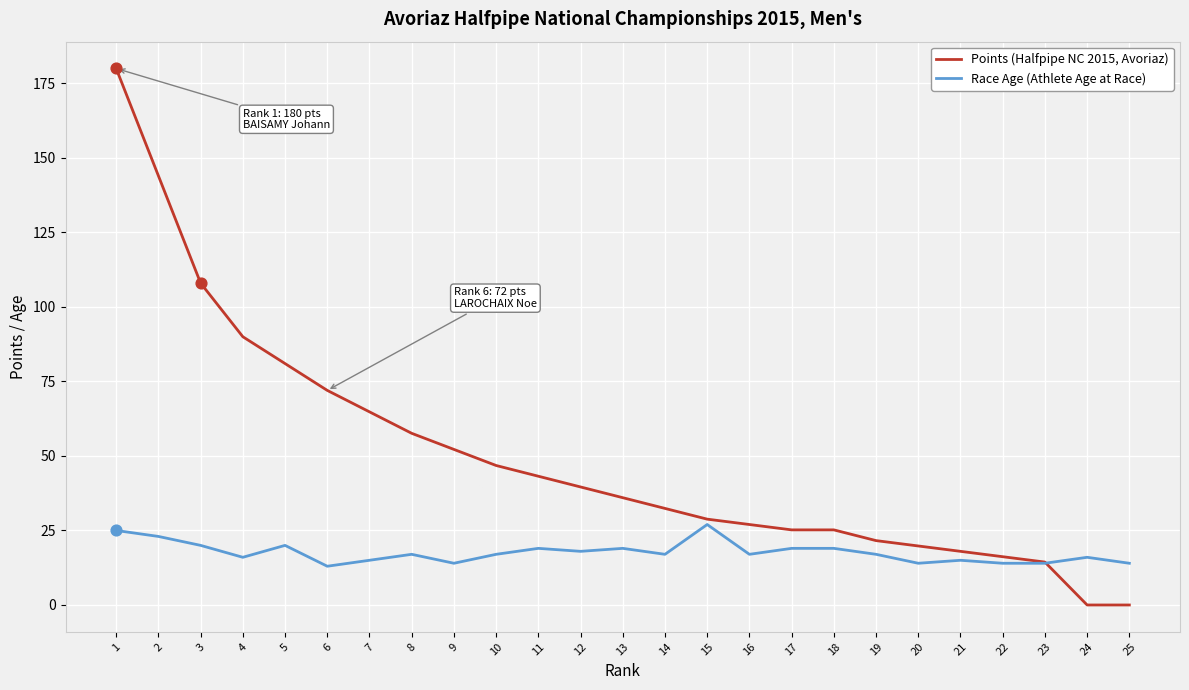

Is the value of Points (Halfpipe NC 2015, Avoriaz) at 6 greater than the value of Race Age (Athlete Age at Race) at 7?

Yes